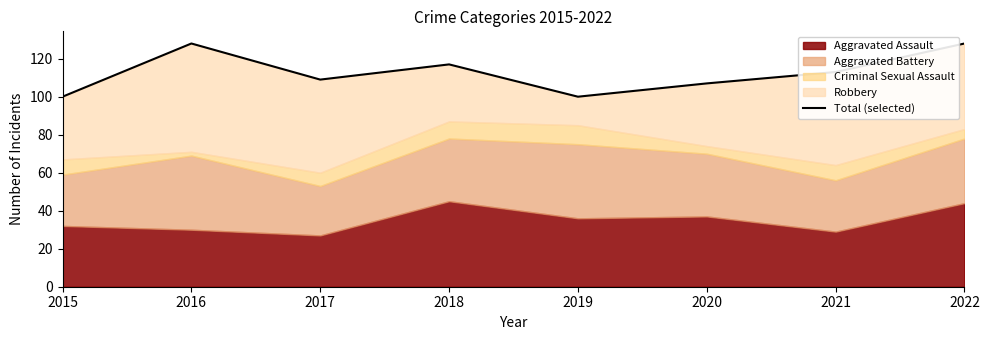

What is the difference between the maximum and second lowest values?

28